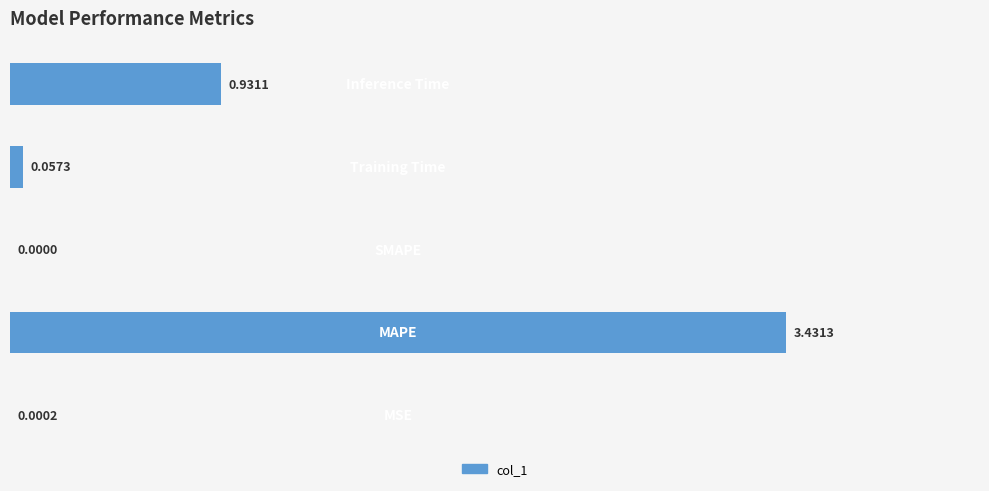

How many data points does each series have?

5